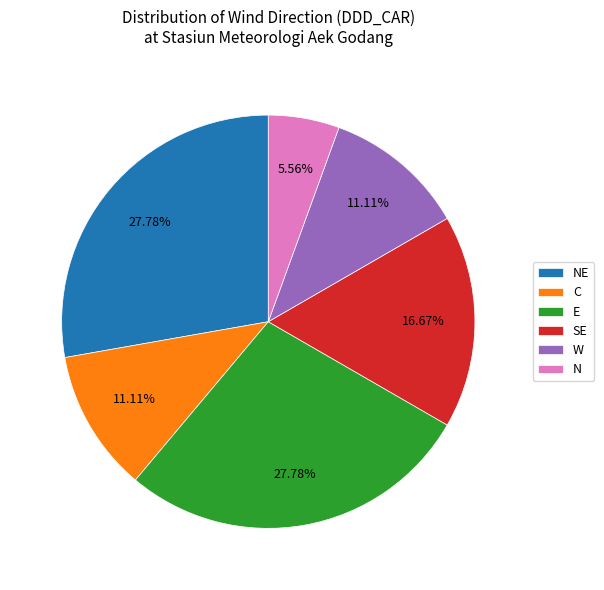

Does SE account for over 50% of the chart?

No